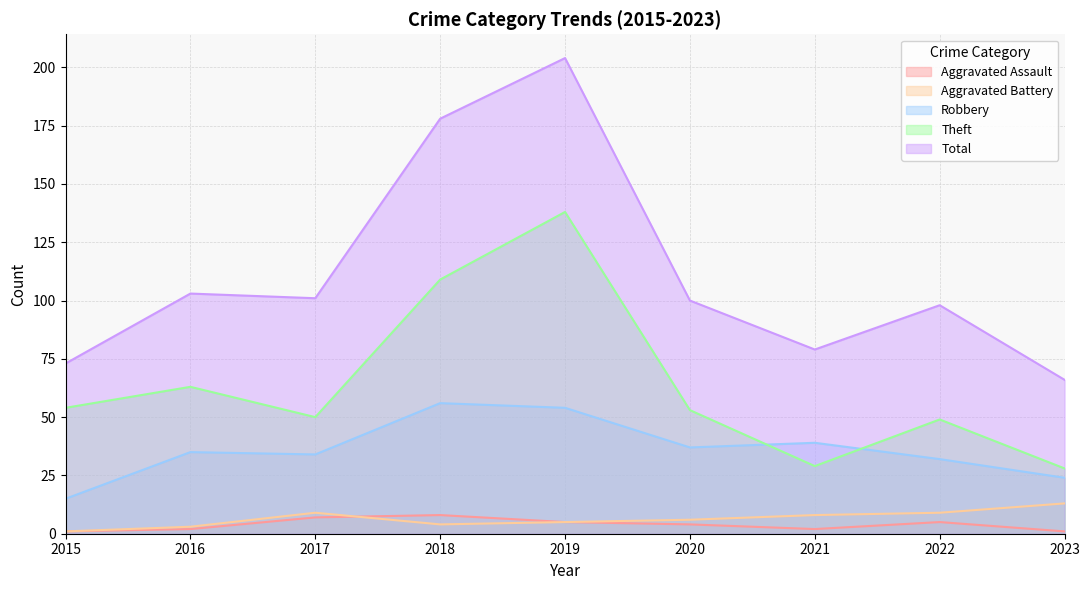

True or false: Theft and Total cross at least once.

False